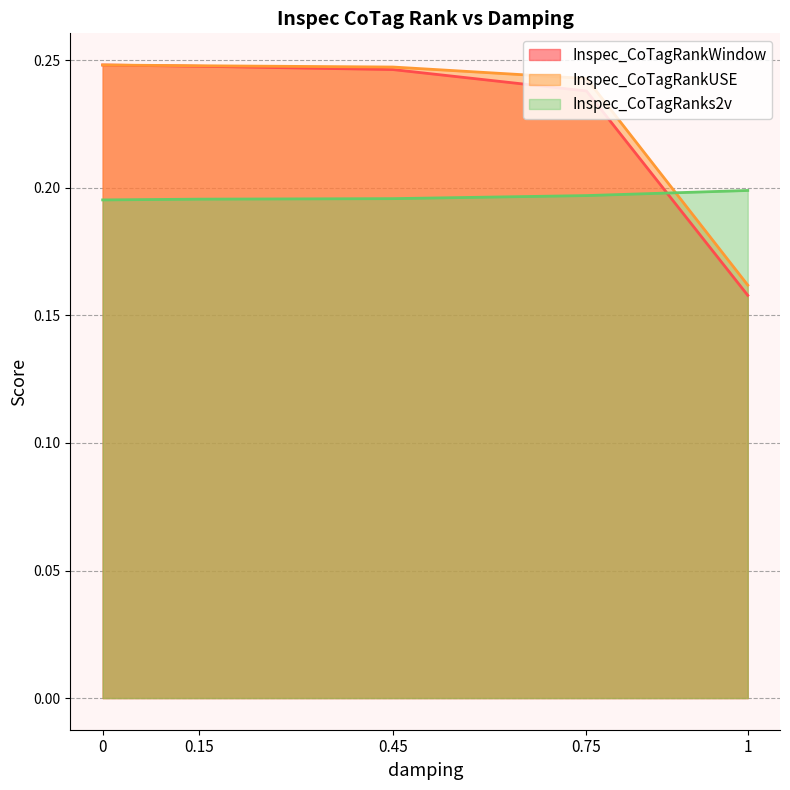

Where do Inspec_CoTagRankWindow and Inspec_CoTagRanks2v first cross each other?

0.75 and 1